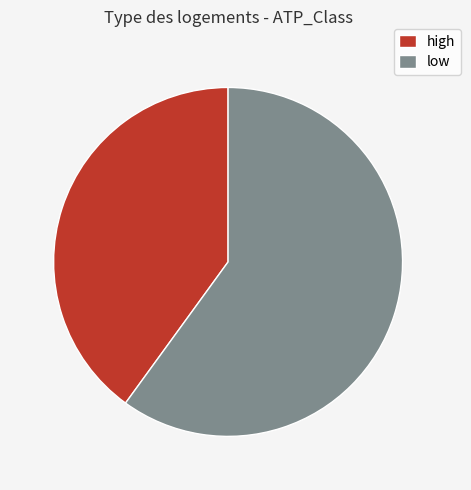

What is the majority slice?

low